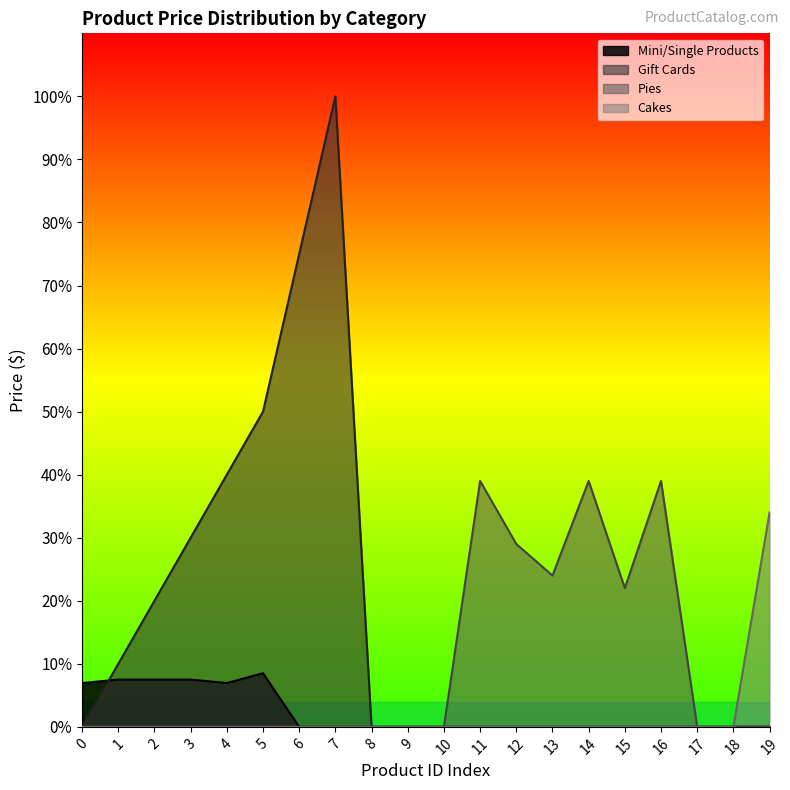

Is the value of Average Price by ID Group at 6 greater than the value of Product ID at 13?

Yes